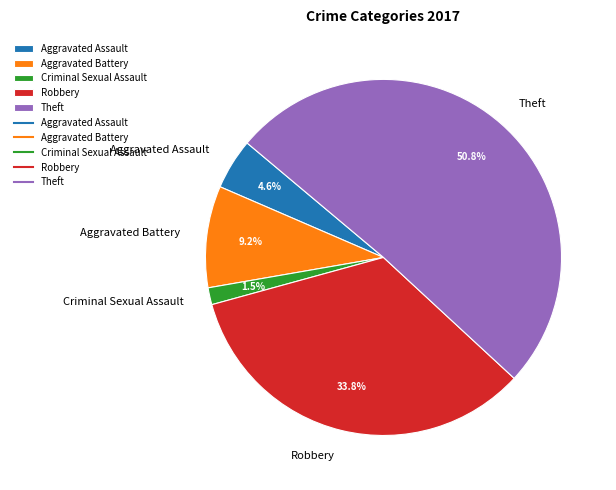

Do Aggravated Assault and Aggravated Battery together represent more than half of the pie?

No